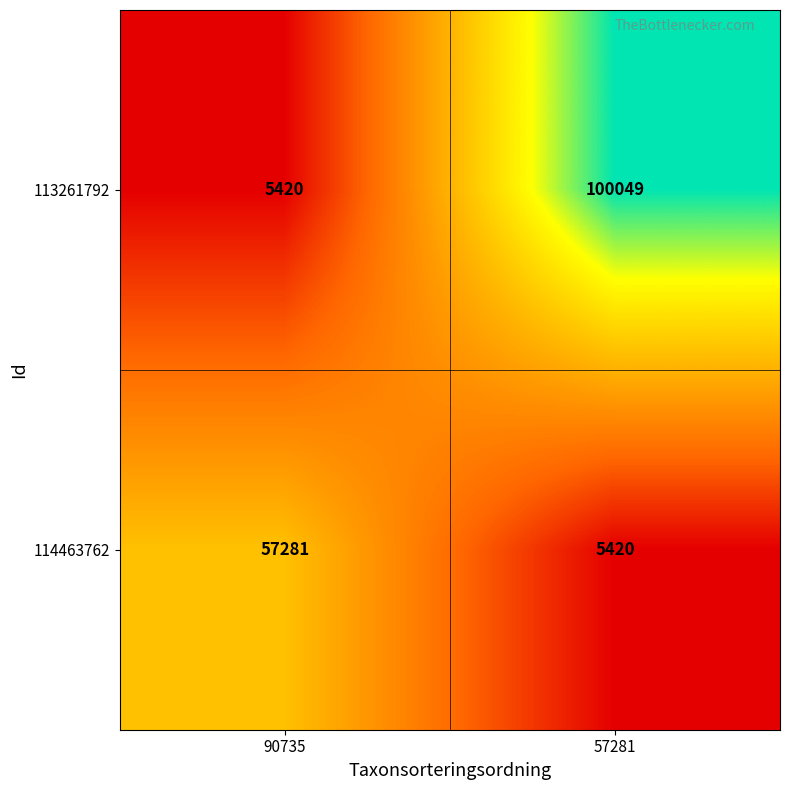

At 90735, list the series in order from largest to smallest.

114463762, 113261792